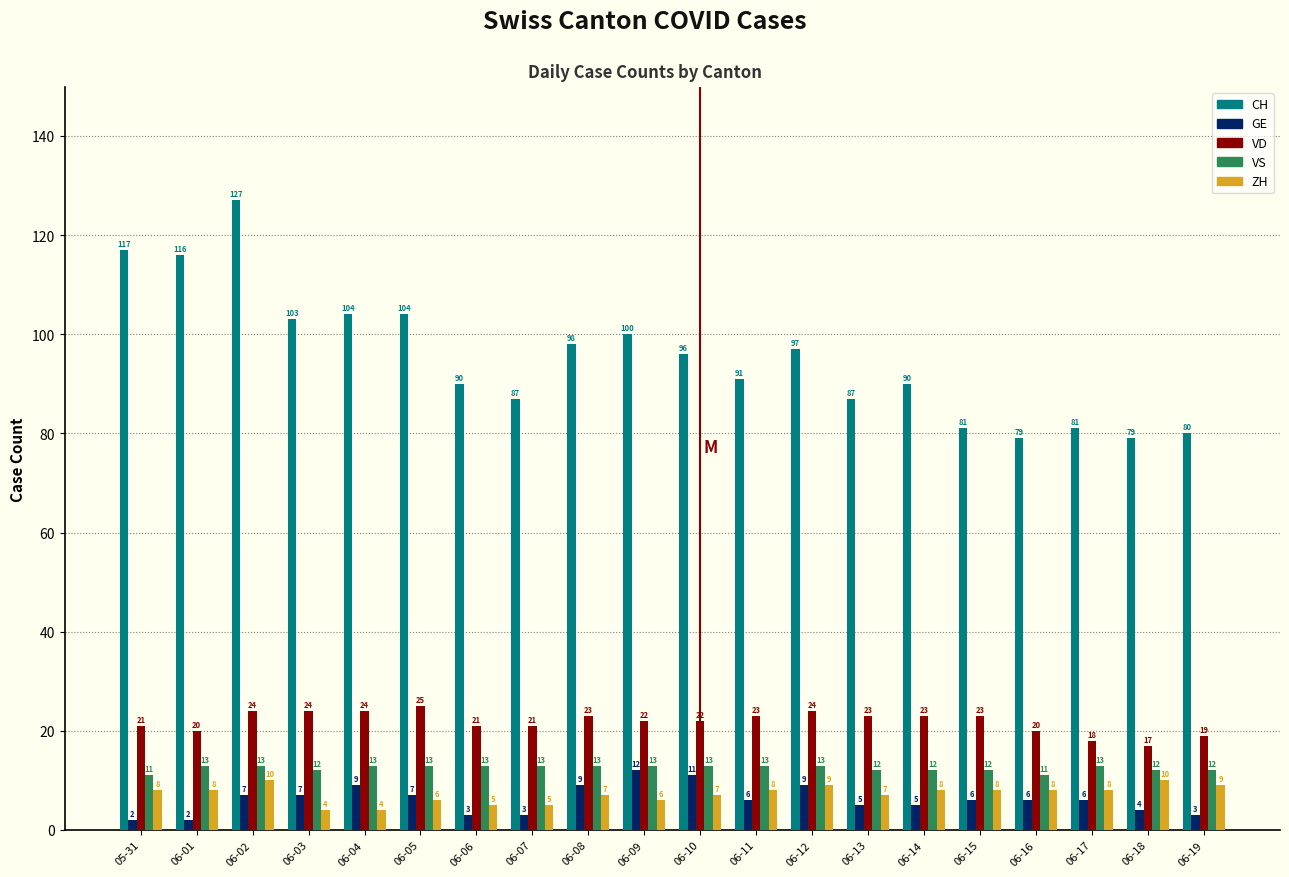

Is the value of VD at 06-11 greater than the value of ZH at 05-31?

Yes